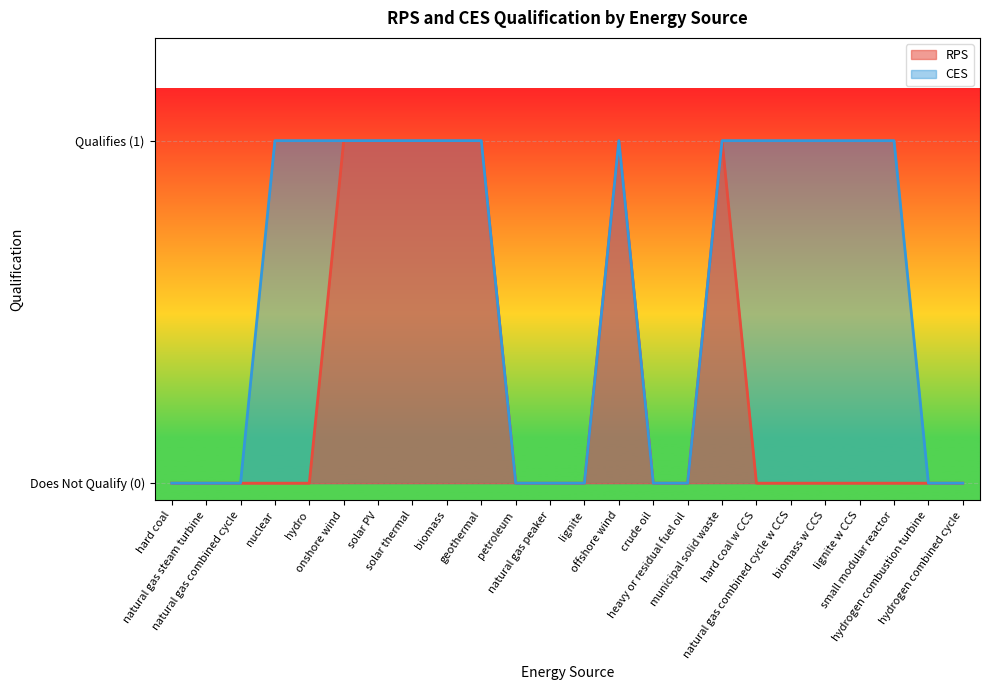

What is the total value across all series at biomass?

2